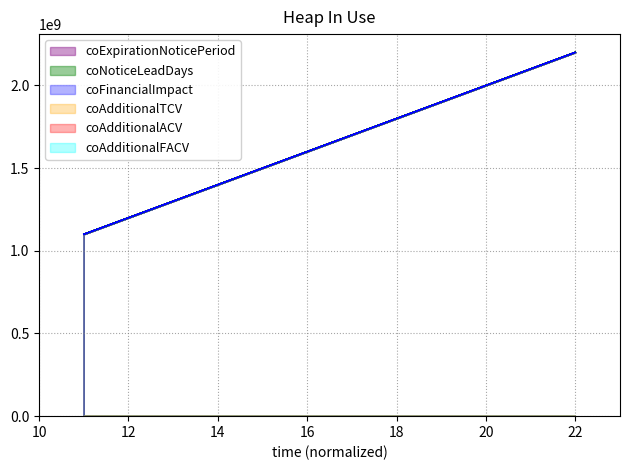

In coNoticeLeadDays, how many points are lower than both neighbors (excluding endpoints)?

1